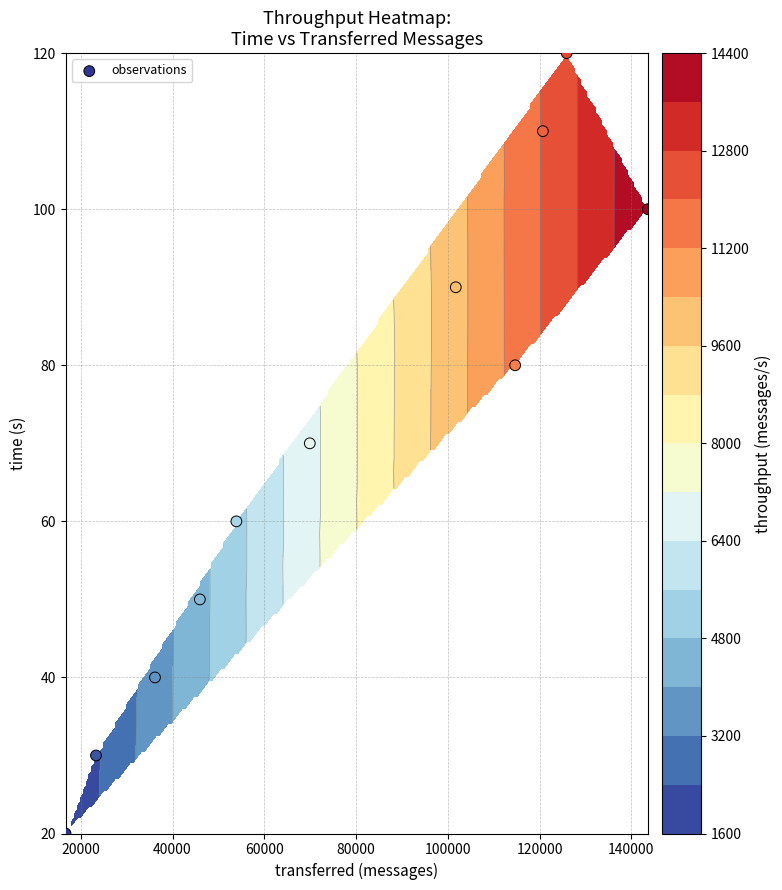

The chart shows a value of 80 at 80000. True or false?

False